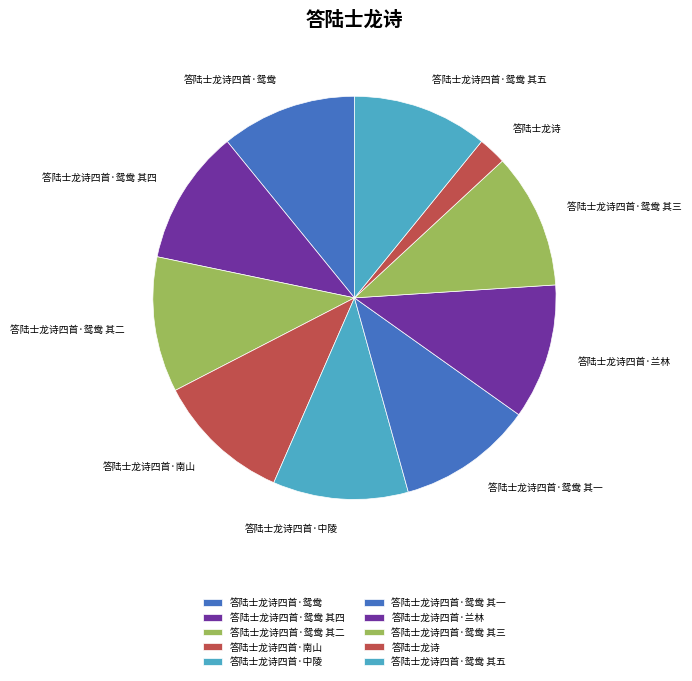

Is 答陆士龙诗四首·南山 the majority of the pie?

No